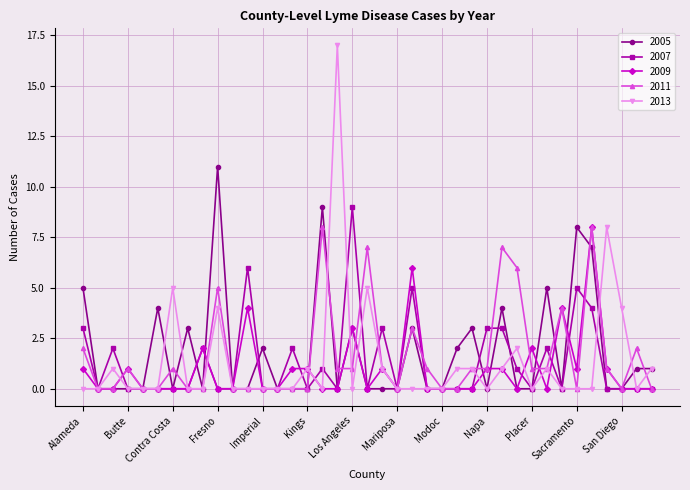

Which series has the largest range (max minus min)?

2013